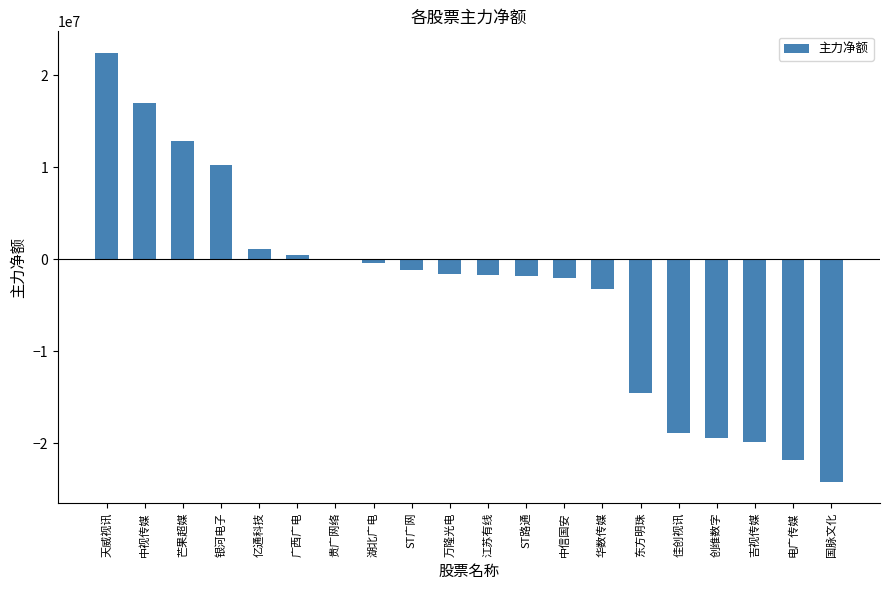

How many series are shown in this chart?

1